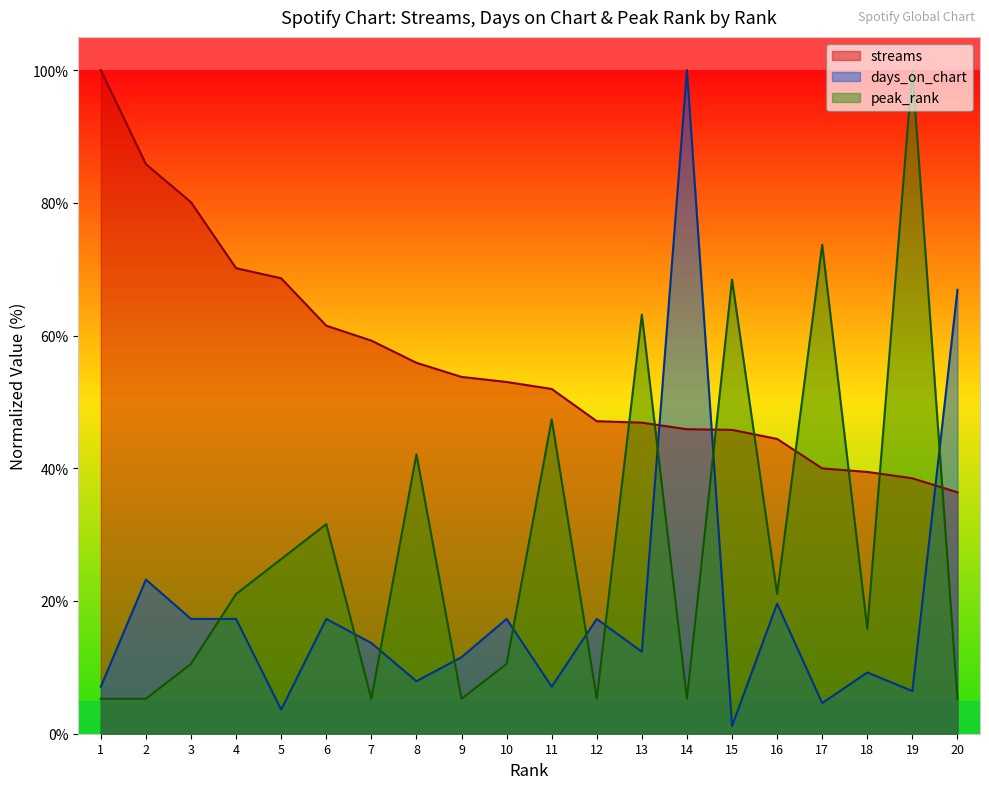

What is the maximum value for peak_rank?

100.0